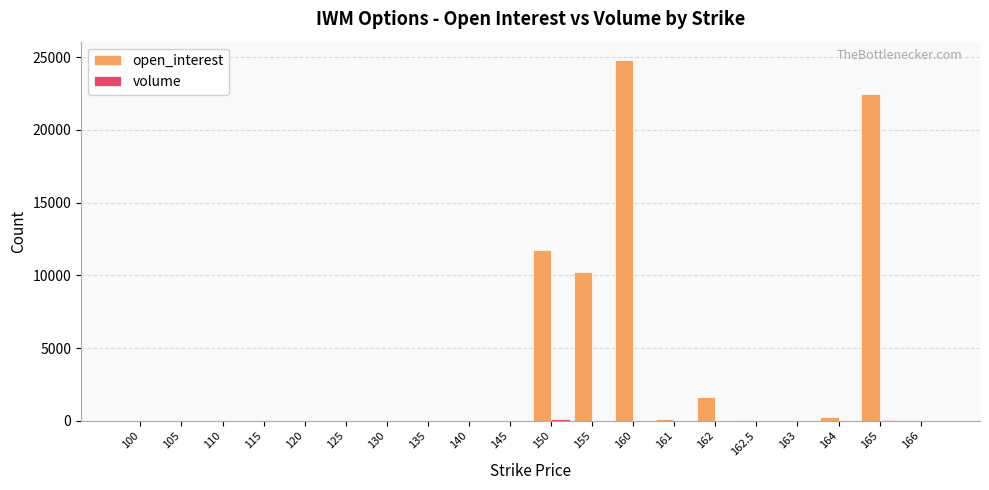

Where does the open_interest series first go above 28?

150